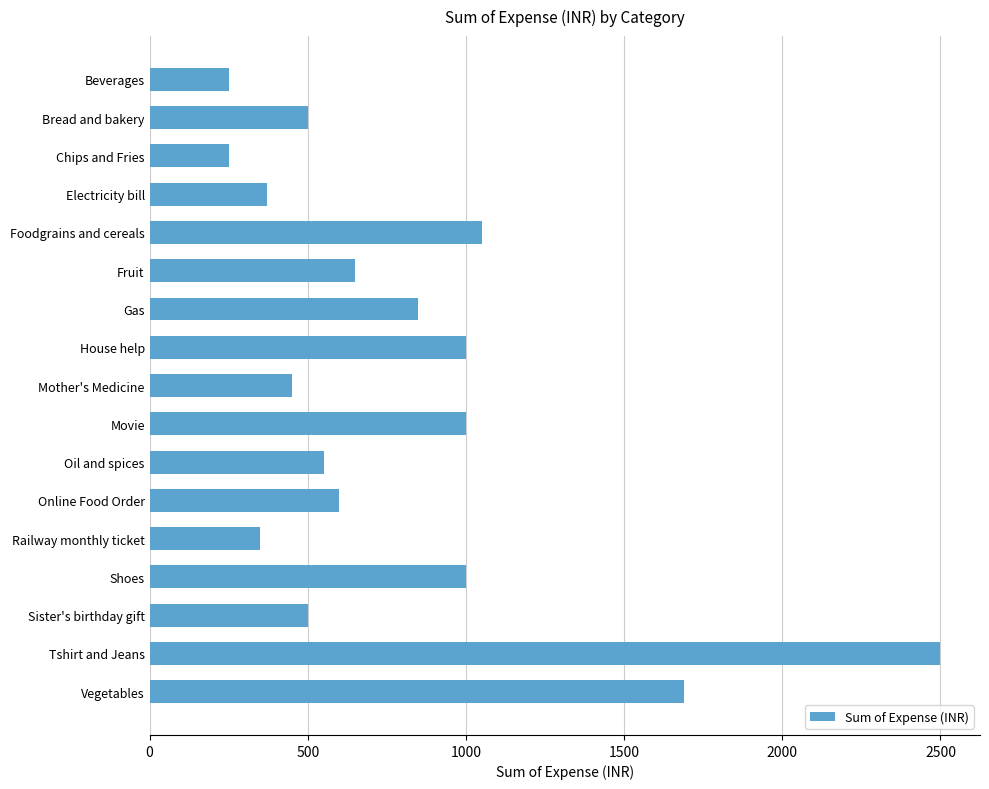

Reading top to bottom, what are all the values shown in this chart?

Beverages=250	Bread and bakery=500	Chips and Fries=250	Electricity bill=370	Foodgrains and cereals=1050	Fruit=650	Gas=850	House help=1000	Mother's Medicine=450	Movie=1000	Oil and spices=550	Online Food Order=600	Railway monthly ticket=350	Shoes=1000	Sister's birthday gift=500	Tshirt and Jeans=2500	Vegetables=1690